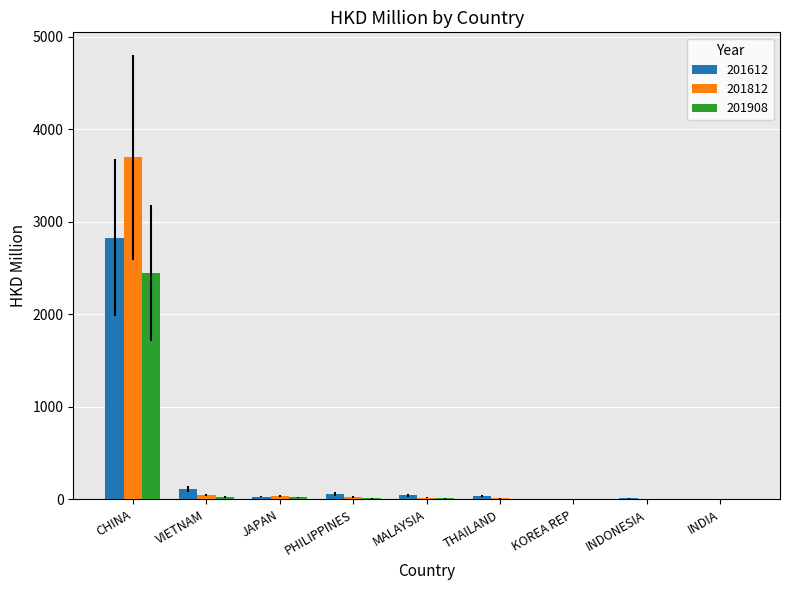

What is the spread (max minus min) of values at INDIA?

0.6